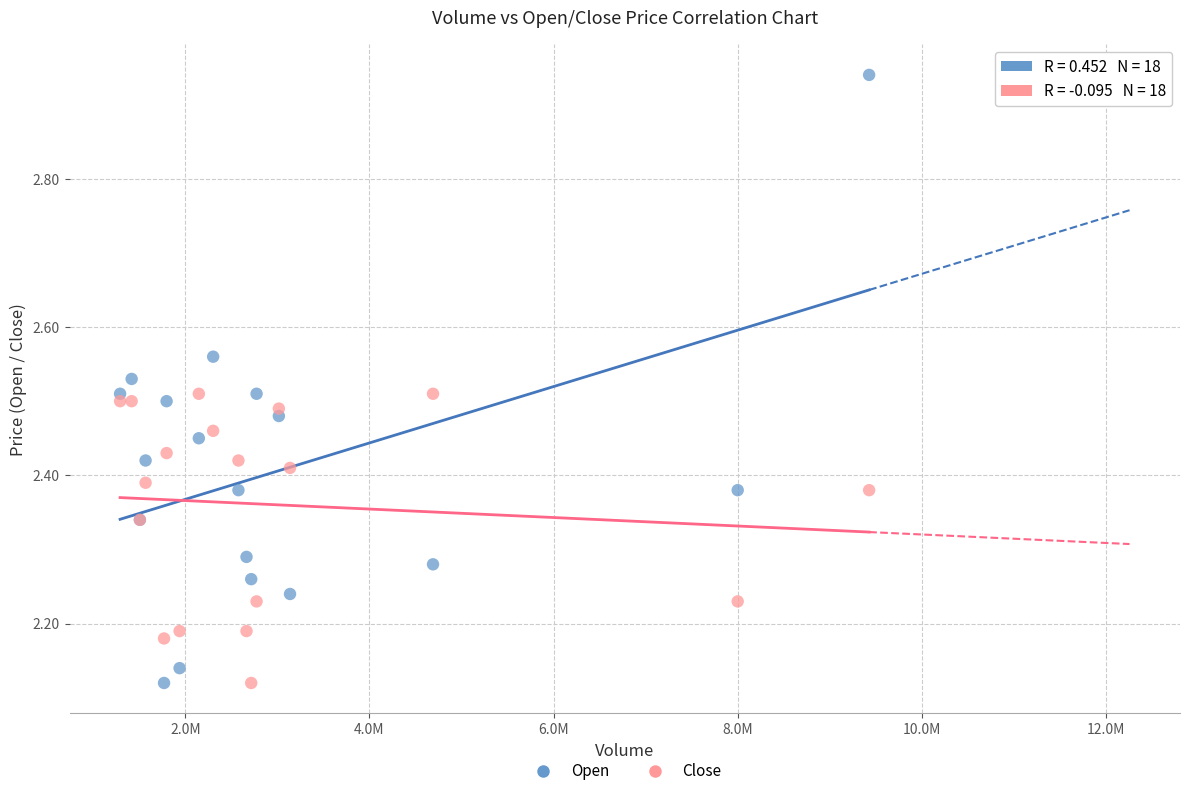

Which series has the largest Y range (max minus min)?

Open